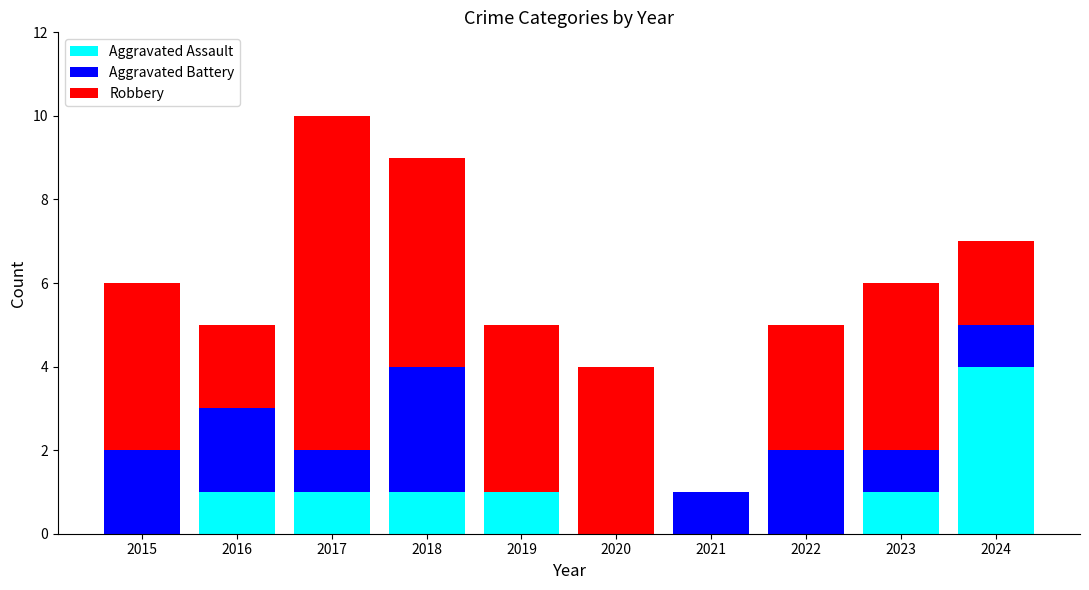

How many data points does each series have?

10